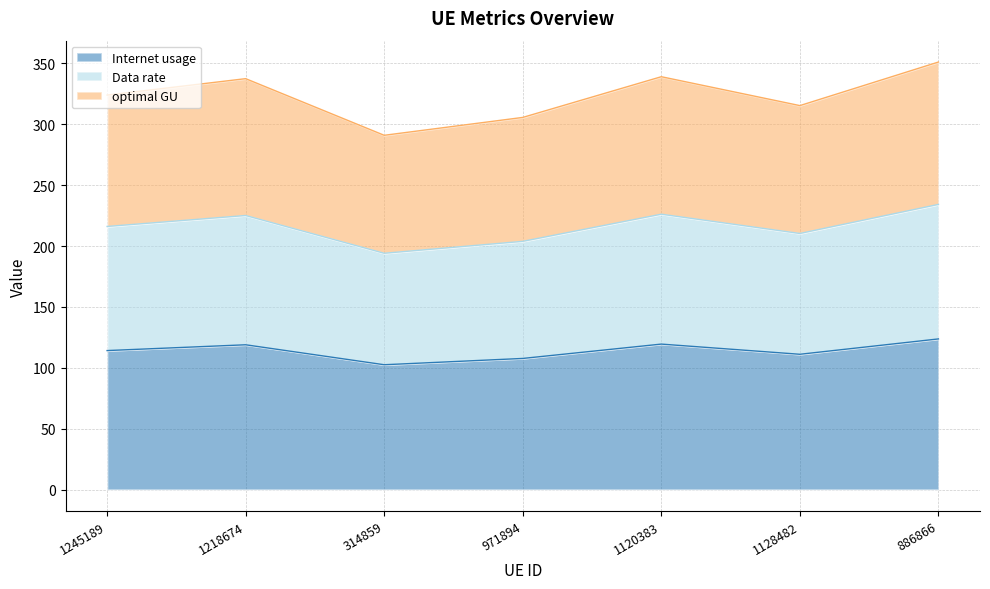

Which has a higher value, 1120383 or 1128482?

1120383